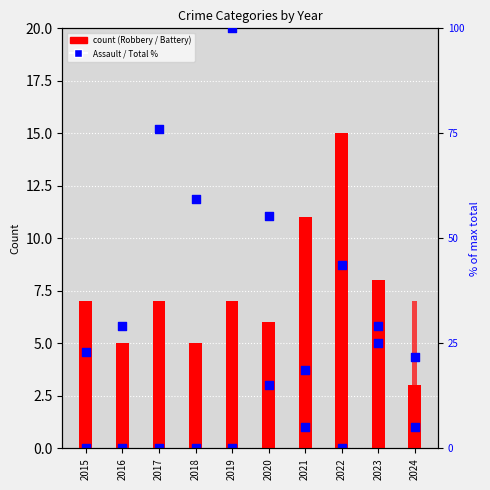

Which series has the widest spread of Y values?

Total (% of max)